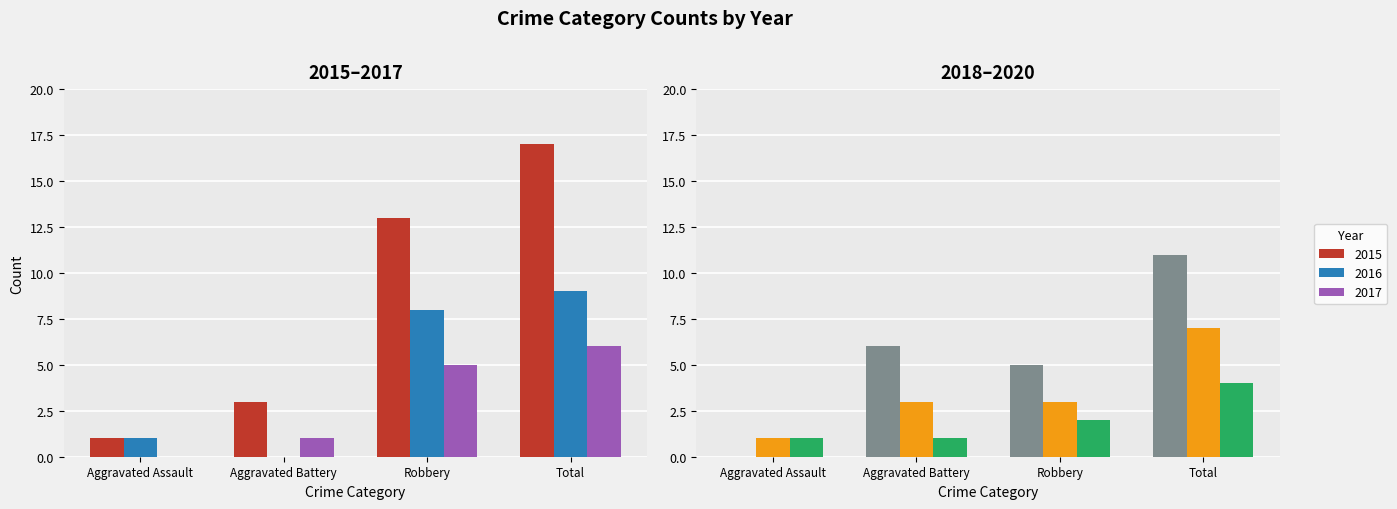

What position from the left is Aggravated Battery?

2